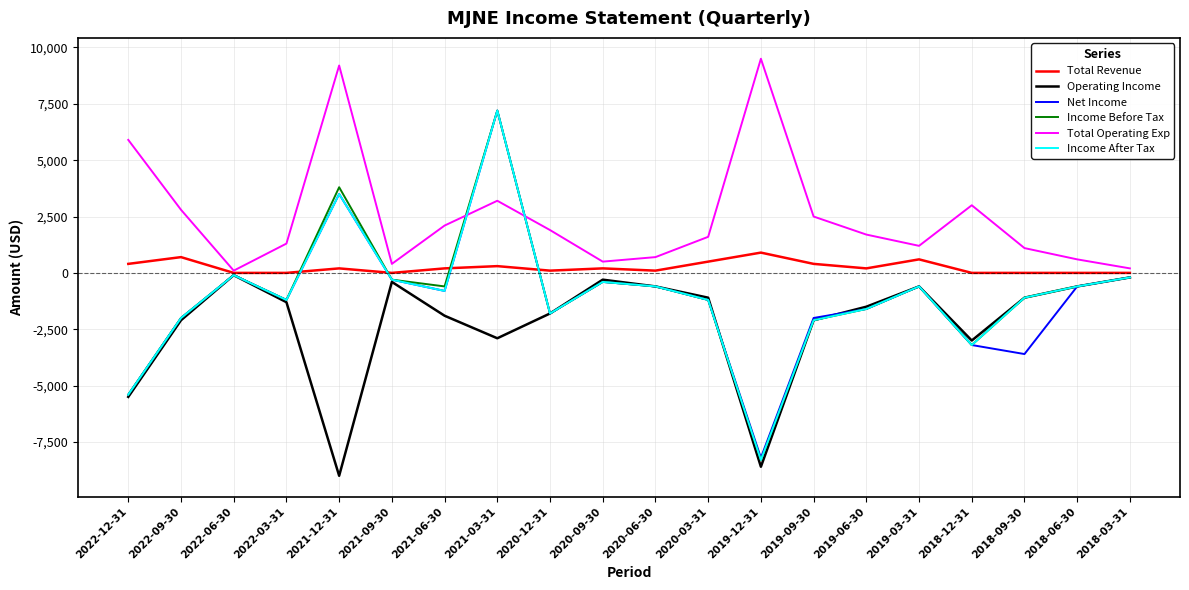

What position from the left is 2021-03-31?

8